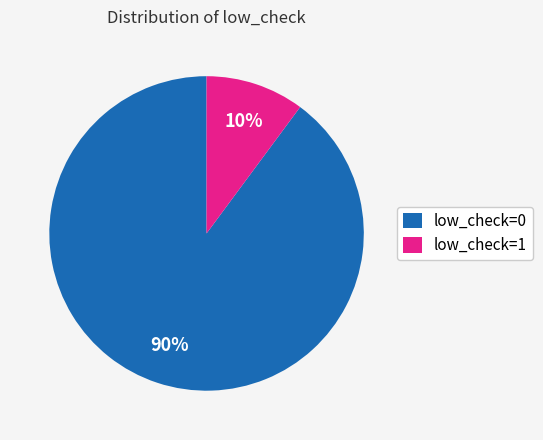

Is the sum of low_check=1 and low_check=0 greater than half?

Yes